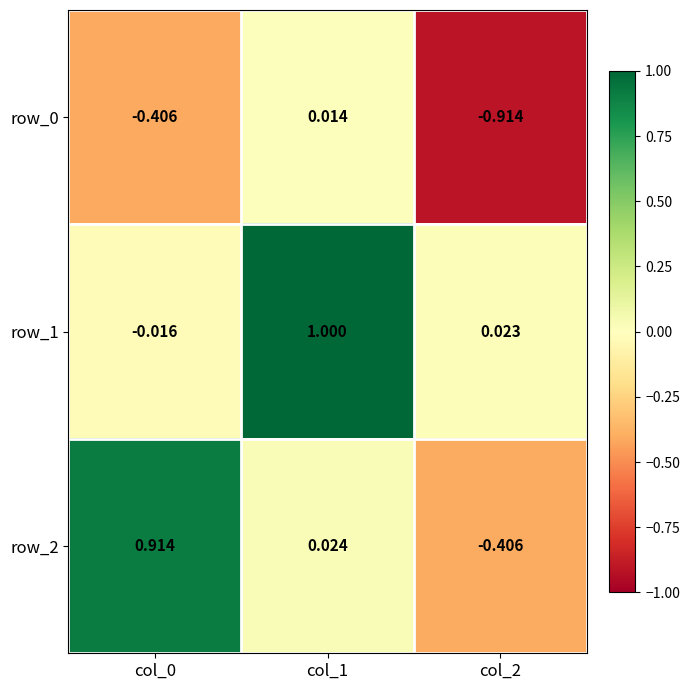

Is the value of row_1 at col_0 greater than the value of row_2 at col_2?

Yes